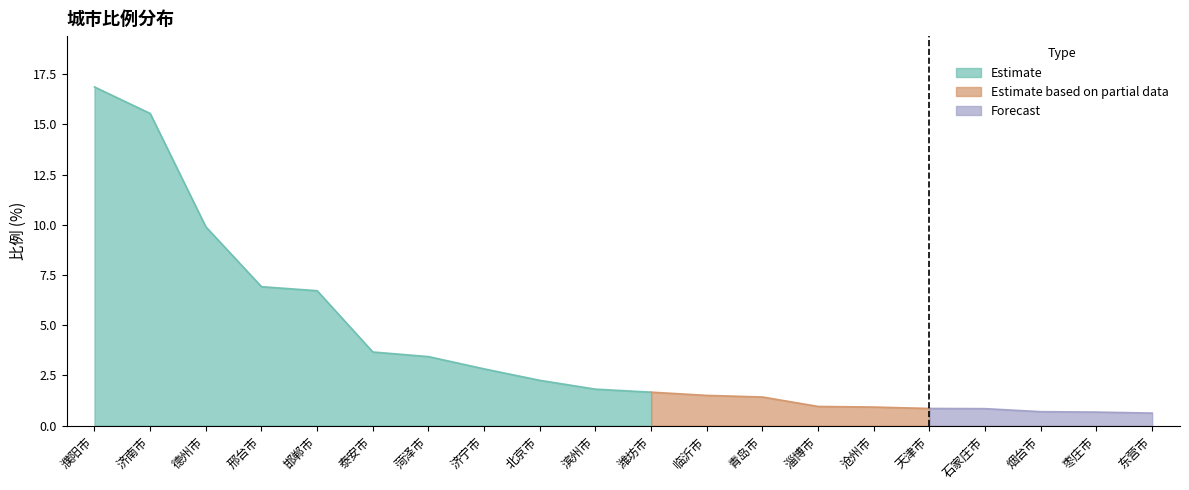

Which has a higher value, 济宁市 or 泰安市?

泰安市